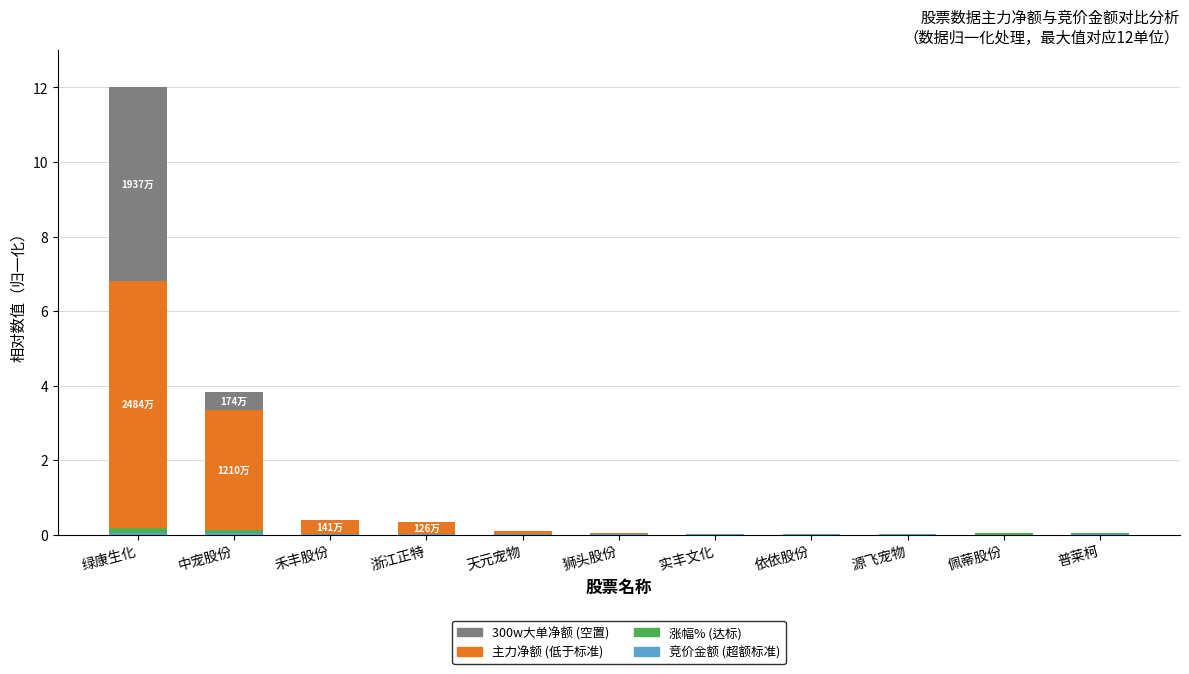

At which category is the sum across all series the highest?

绿康生化